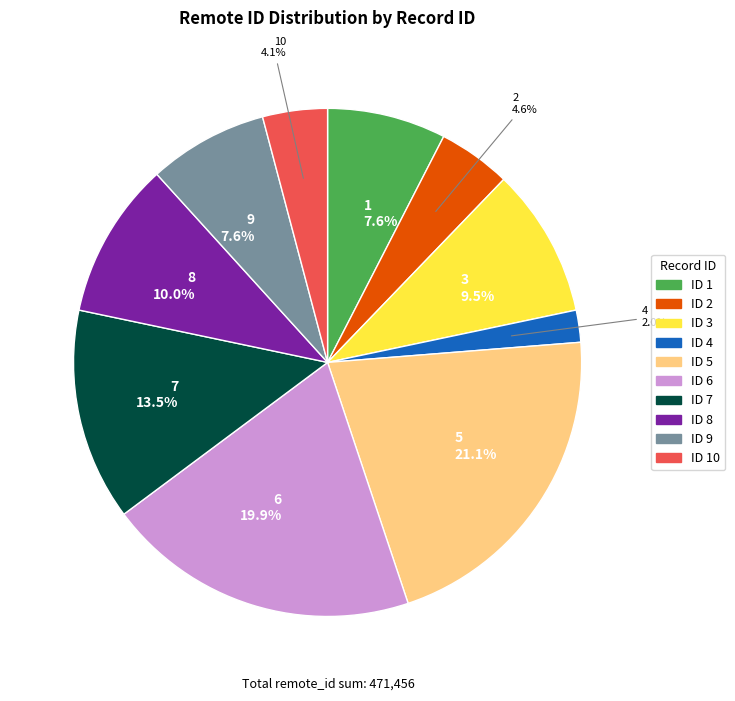

Does any single category account for the majority?

No